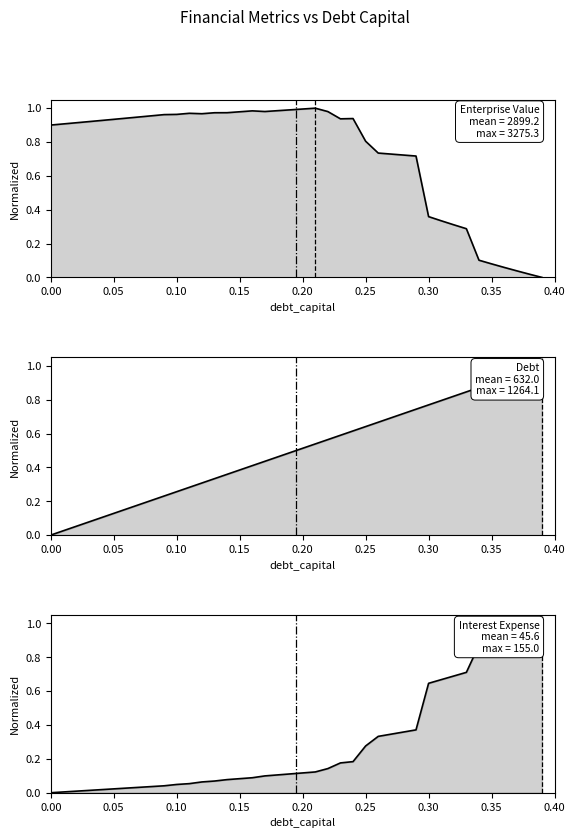

After their last crossing, which series has the higher values: Debt or Interest Expense?

Interest Expense